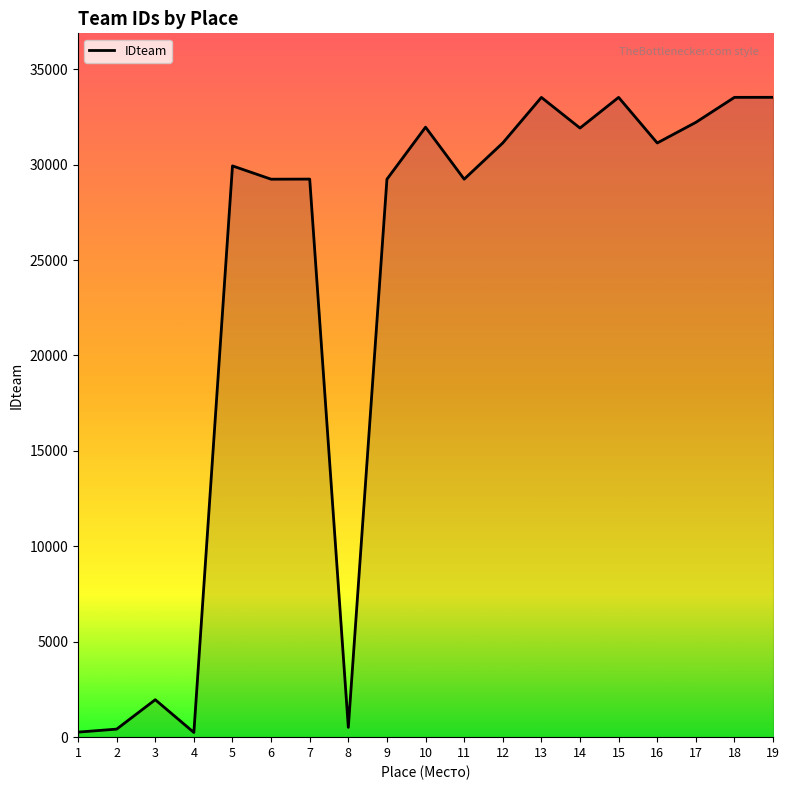

What is the ratio of the value at 3 to the value at 18?

0.1